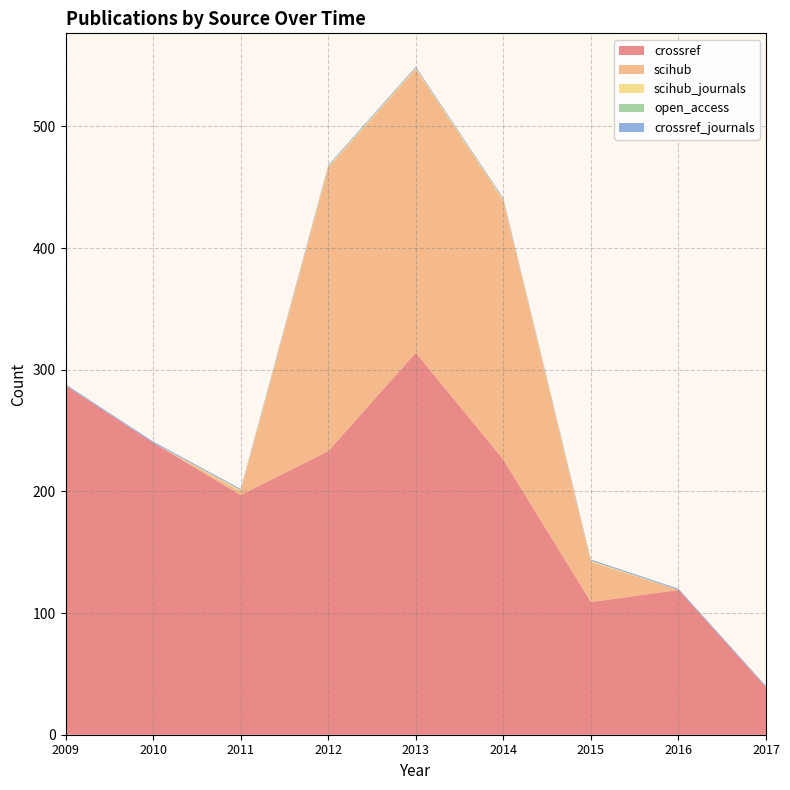

Reading left to right, what are all the values shown in this chart?

crossref: 287	240	197	233	314	226	109	119	39
scihub: 0	0	3	233	233	213	33	0	0
scihub_journals: 0	0	1	1	1	1	1	0	0
open_access: 0	0	0	0	0	0	0	0	0
crossref_journals: 1	1	1	1	1	1	1	1	1